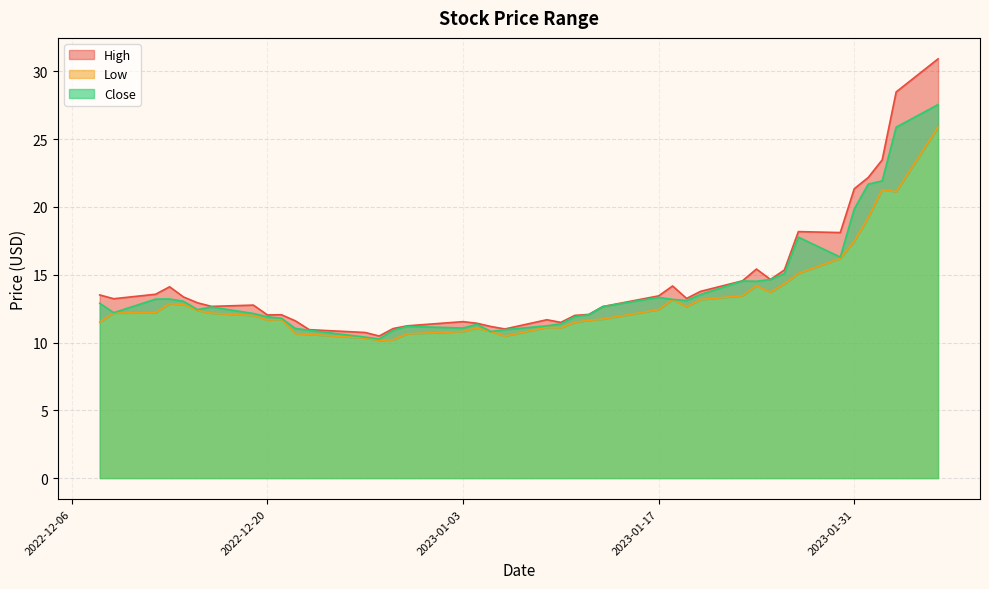

True or false: Low has a value of 13.2 at 2023-01-20.

True